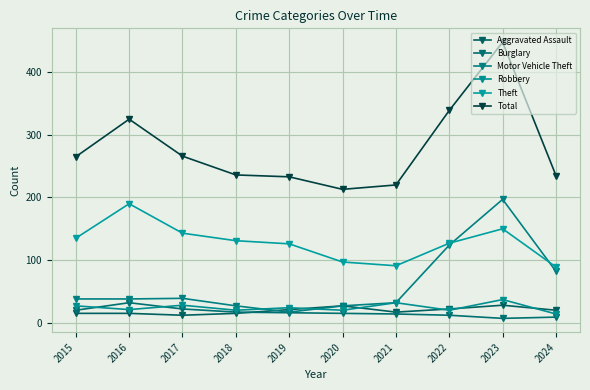

How many distinct data groups are displayed?

6